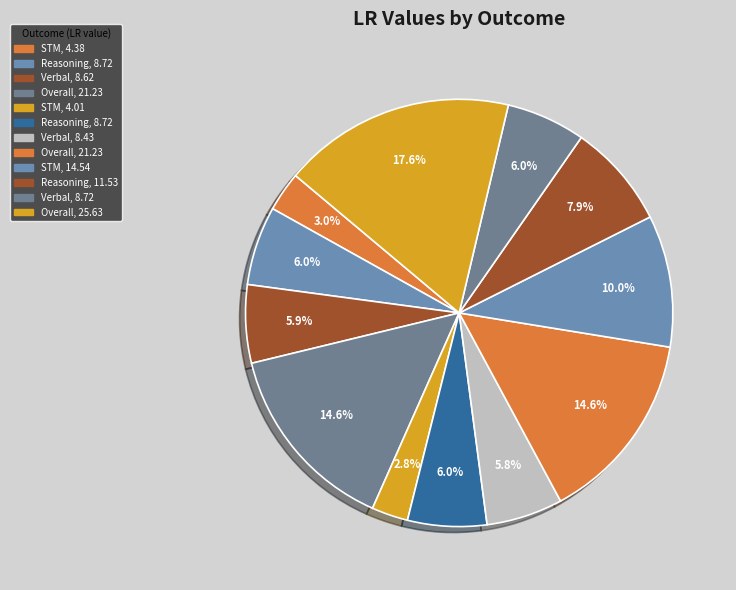

To the nearest percent, what is the average slice percentage?

8%